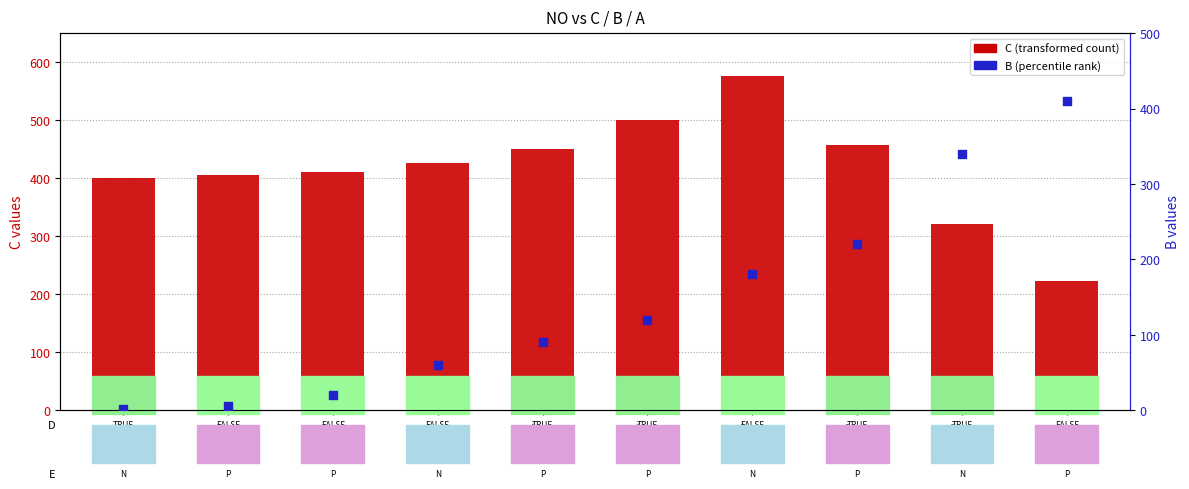

Which series reaches the maximum Y coordinate?

C (transformed count)